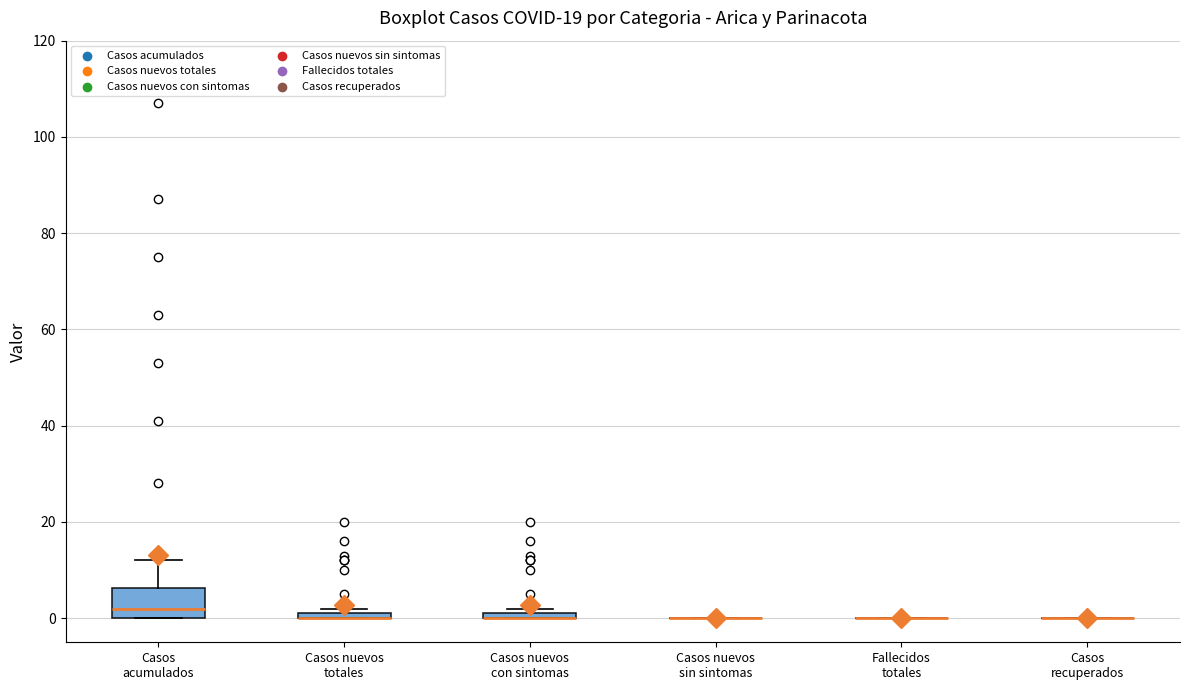

Comparing the boxes themselves (not the whiskers), which one is the tallest?

Casos acumulados